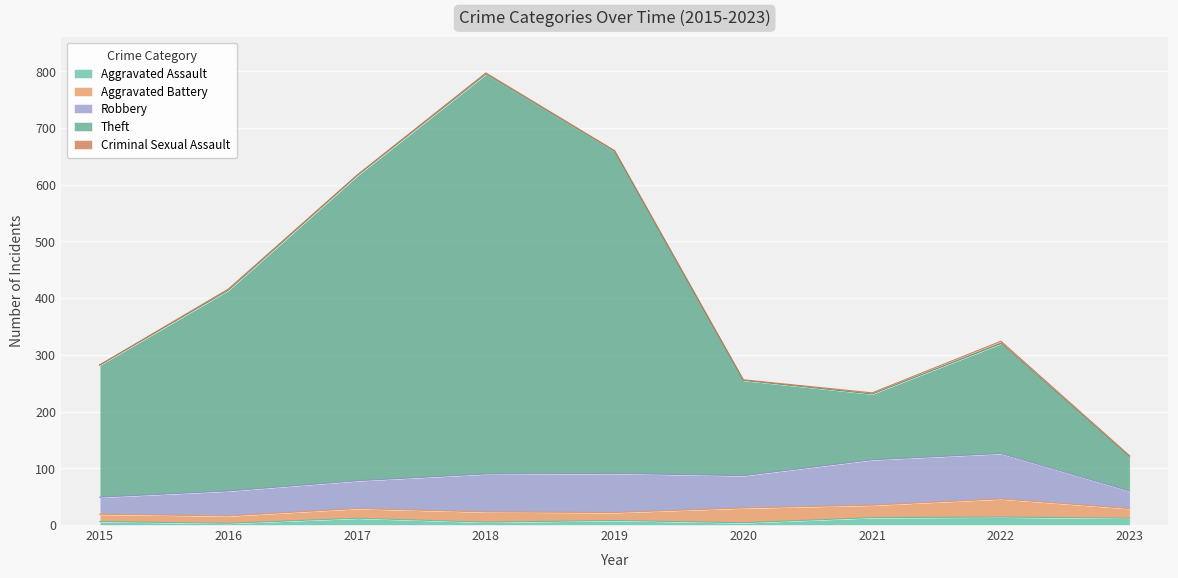

True or false: Aggravated Battery has more than 1 points higher than both neighbors.

True